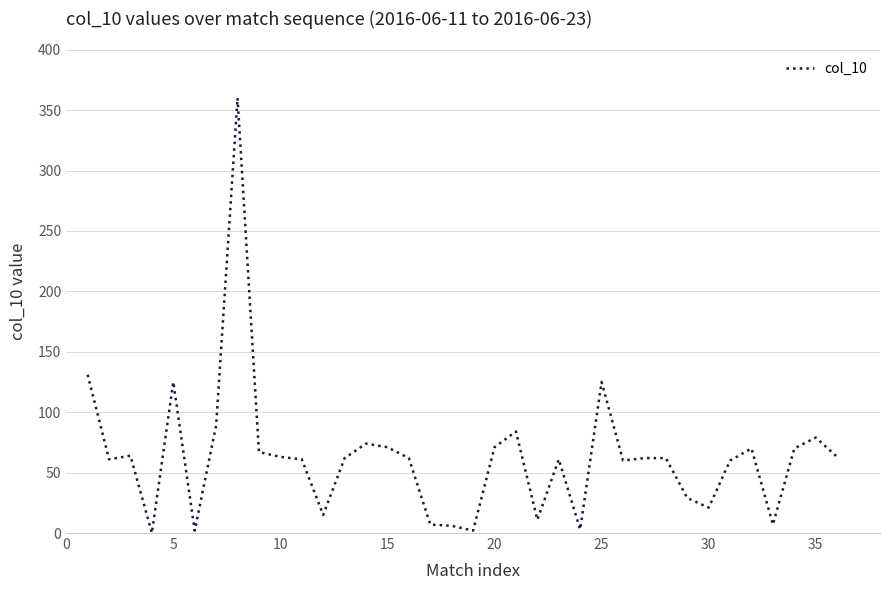

What is the maximum value shown in the chart?

360